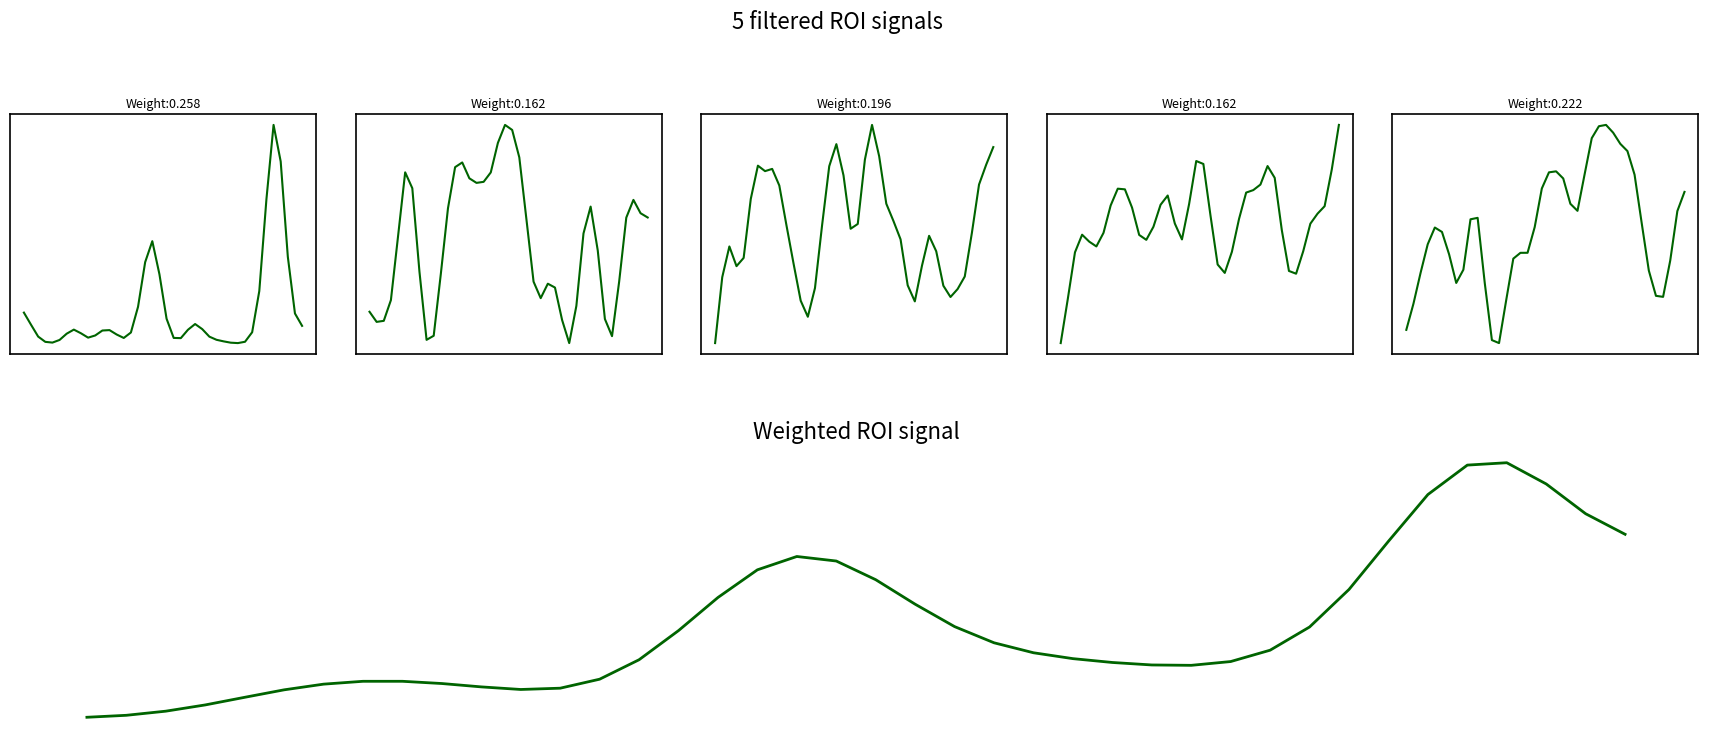

The value of ROI_3 at 12 is 2.6. True or false?

True